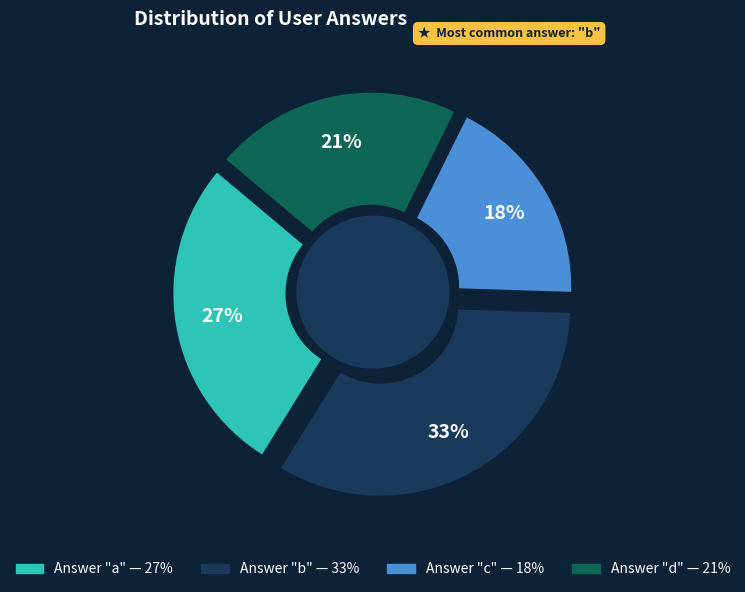

What percentage is the a slice, to the nearest percent?

27%